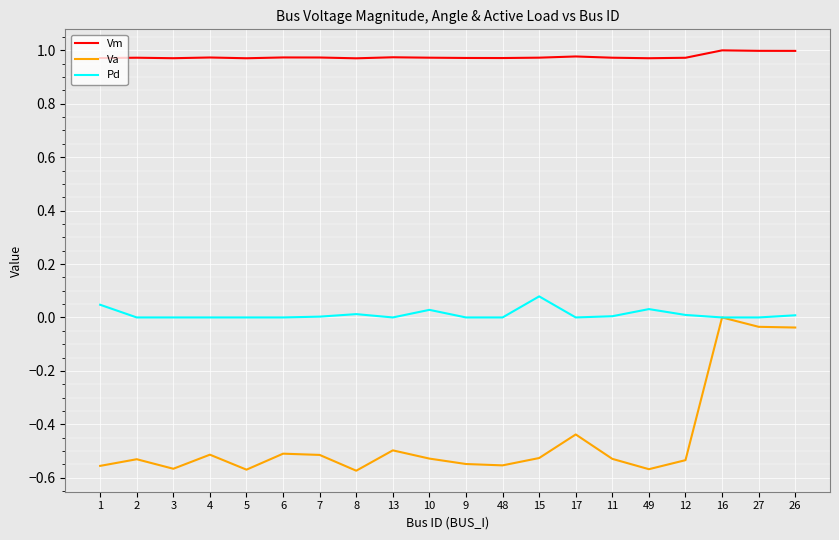

Is the value of Vm at 48 greater than the value of Pd at 26?

Yes